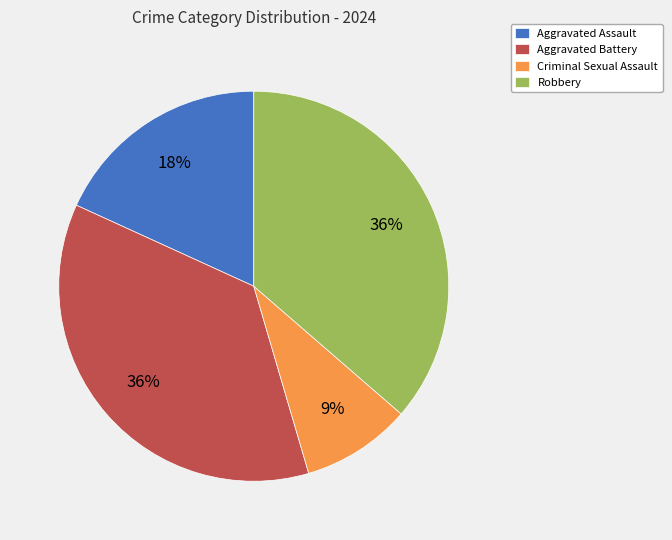

True or false: Aggravated Battery accounts for 36% of the total.

True